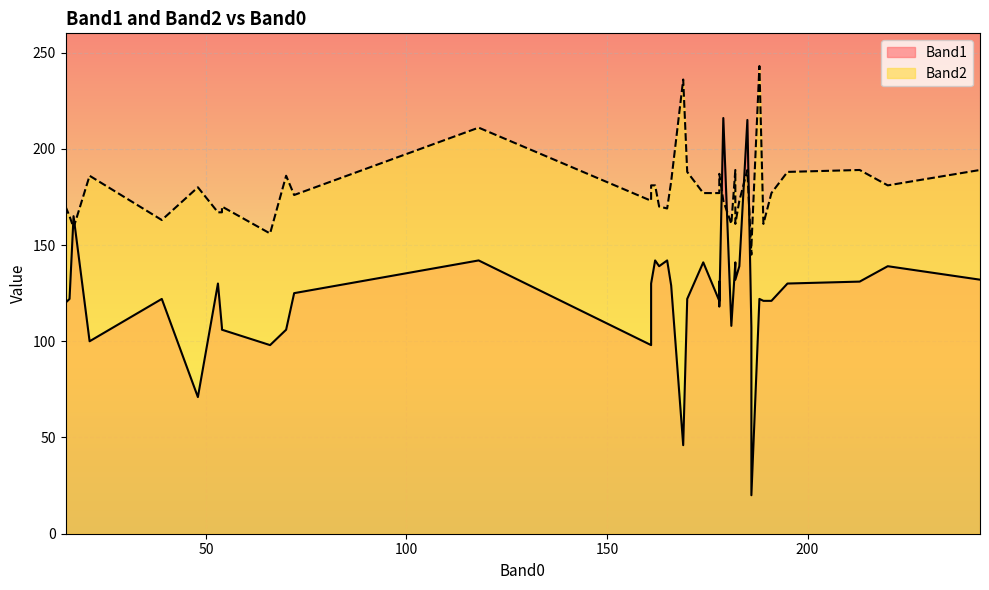

Rank the series by their maximum value, from highest to lowest.

Band2, Band1